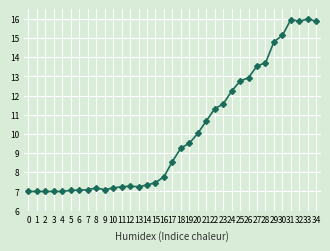

True or false: the data shows 14.8 at 29.

True